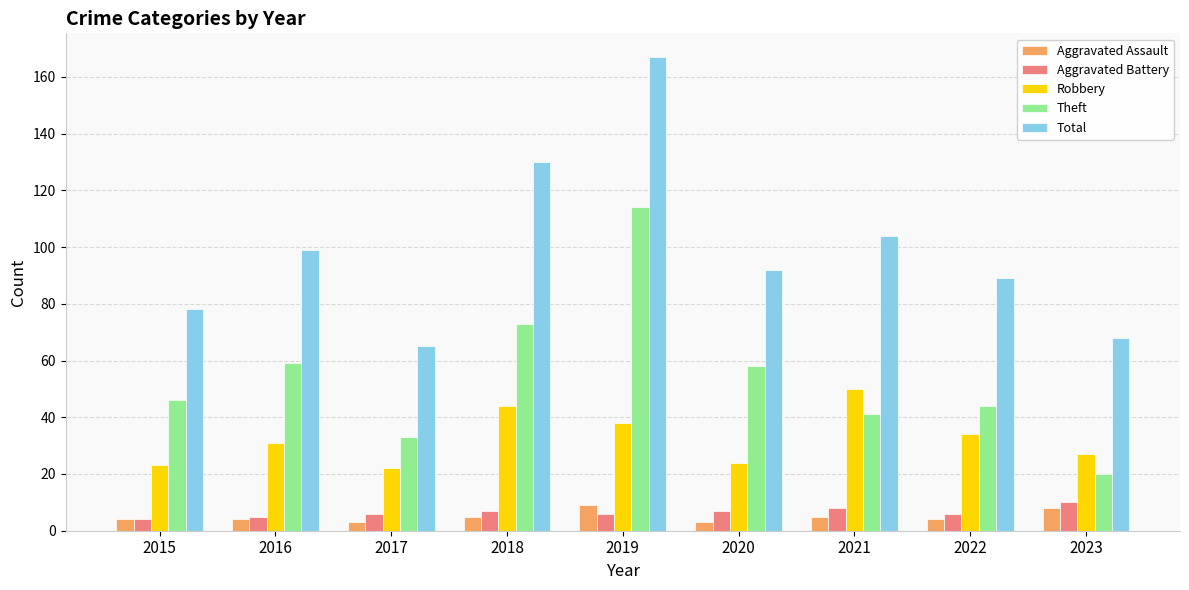

Is the value of Theft at 2016 greater than the value of Total at 2016?

No